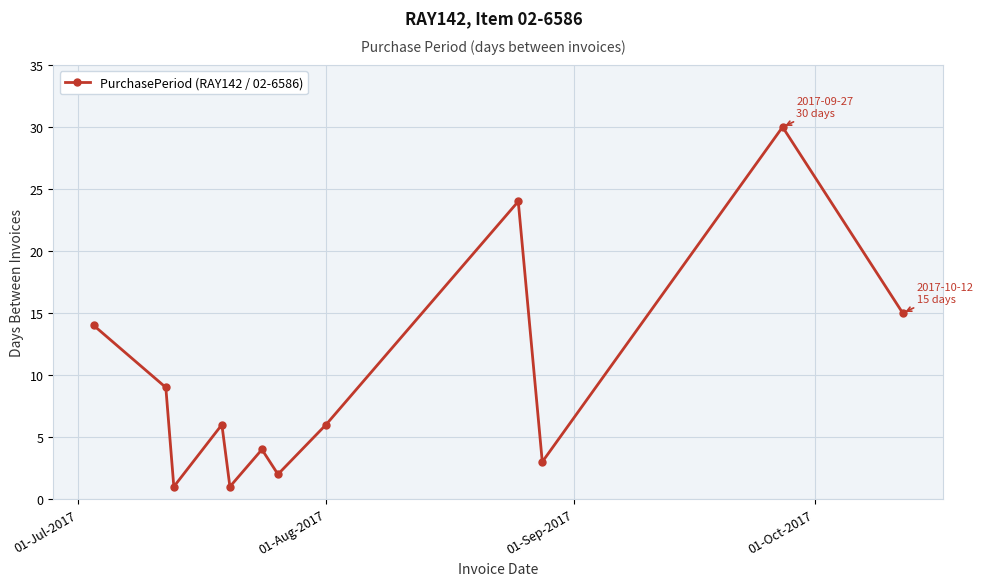

What is the difference between the second highest and minimum values?

23